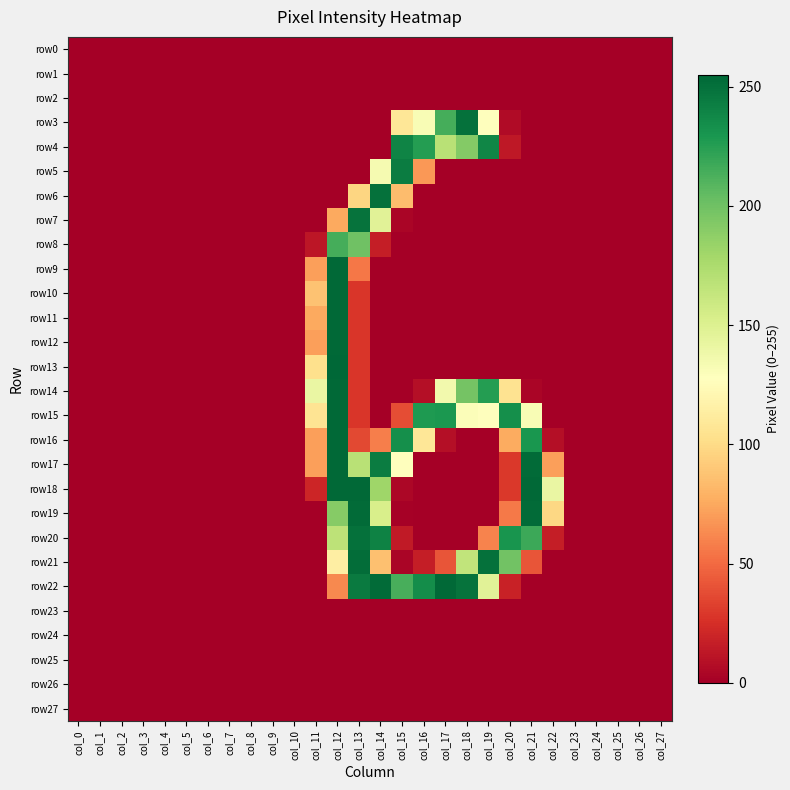

Which series has the largest range (max minus min)?

row13